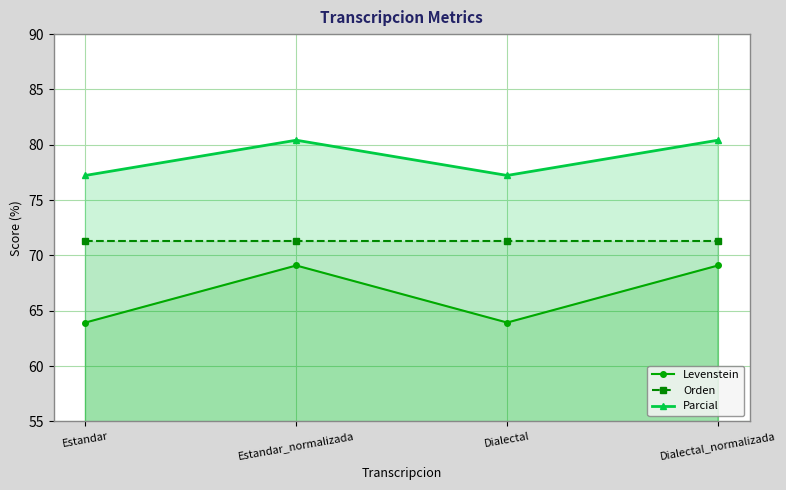

True or false: Orden has more than 0 interior local peaks.

False